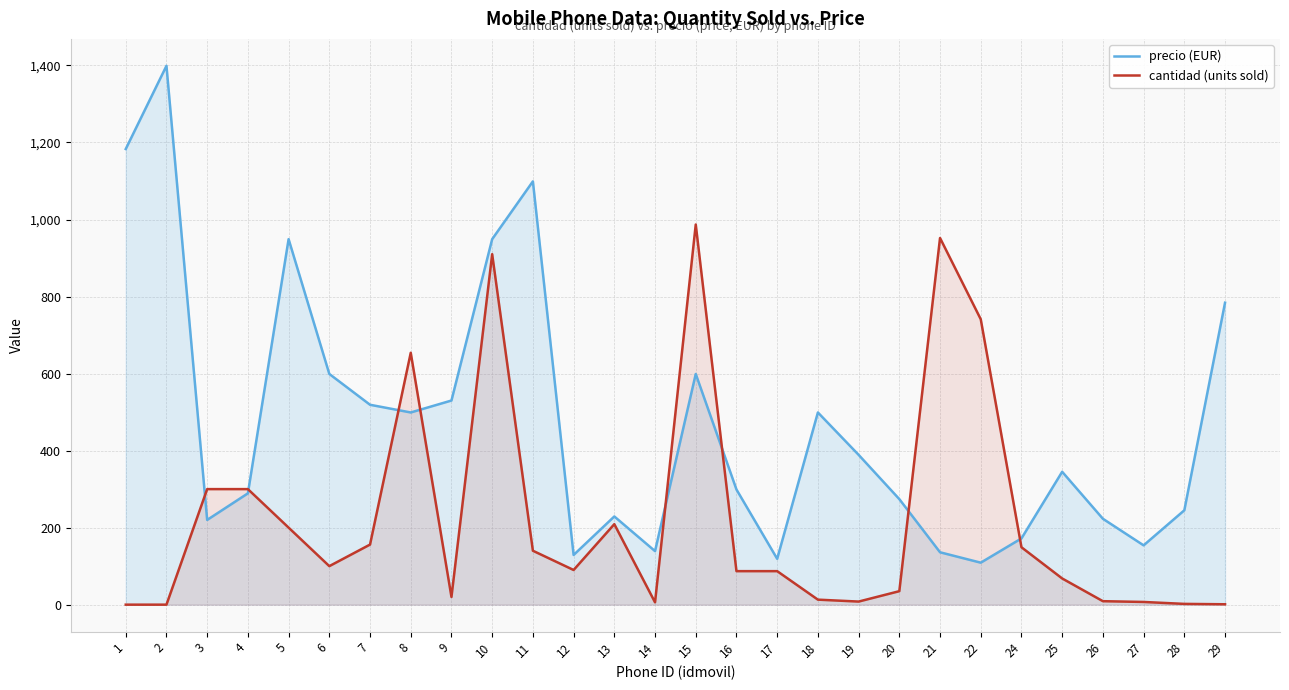

What is the total value across all series at 12?

219